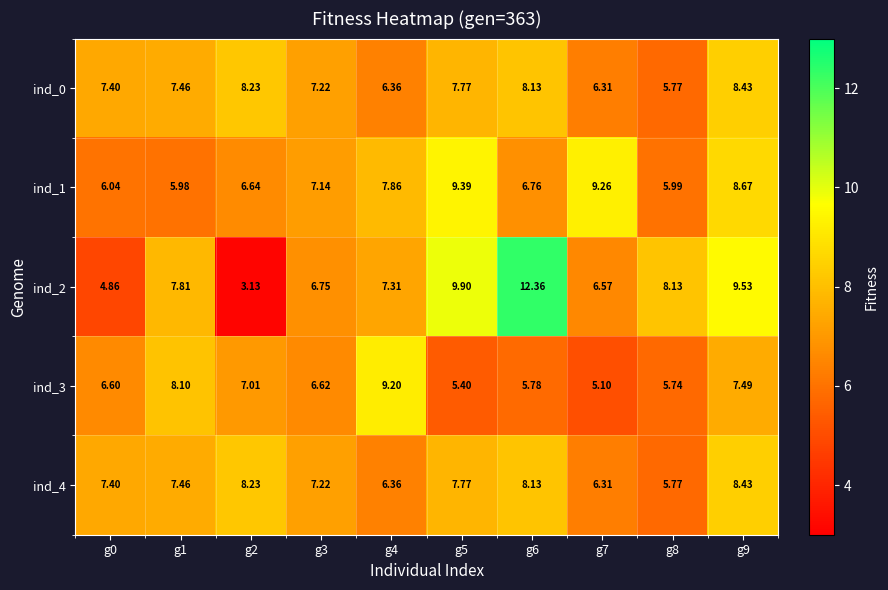

Which series has the largest total across all categories?

ind_2